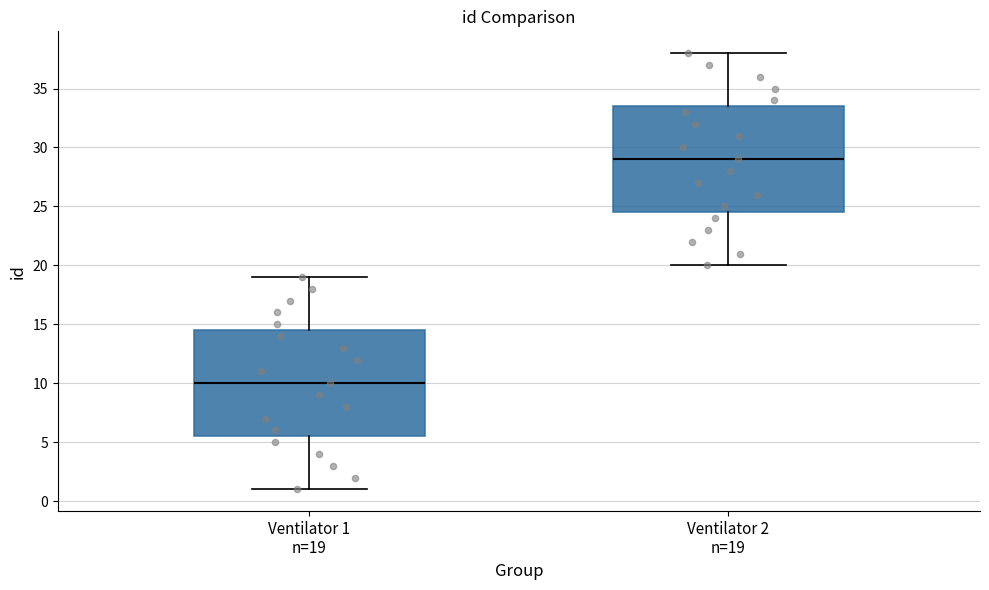

Reading left to right, read every box against the y-axis: the position of its median line, the range the box covers, and the ends of its whiskers. The values are not printed on the chart, so give them approximately, as read against the axis.

Ventilator 1 n=19: median 10.0, box 5.5 to 14.5, whiskers 1.0 to 19.0
Ventilator 2 n=19: median 29.0, box 24.5 to 33.5, whiskers 20.0 to 38.0